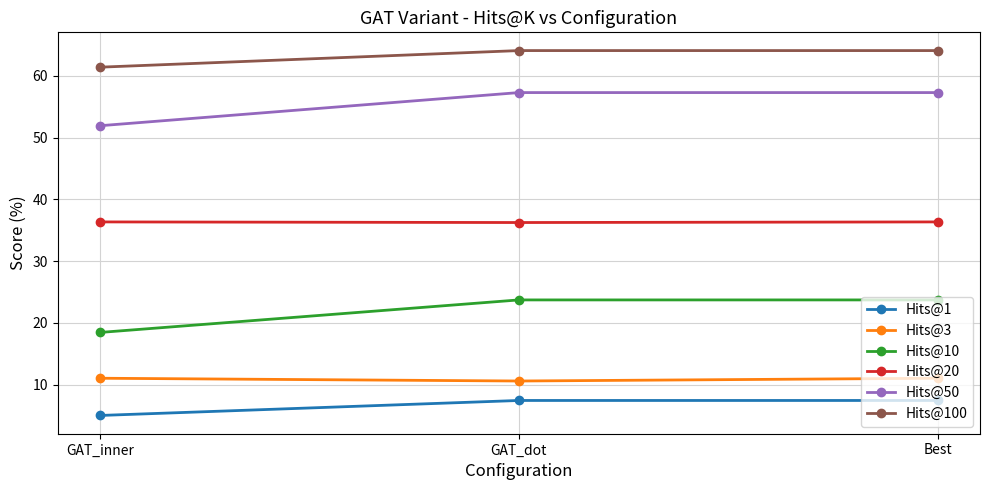

What is the lowest value of the Hits@100 series?

61.4